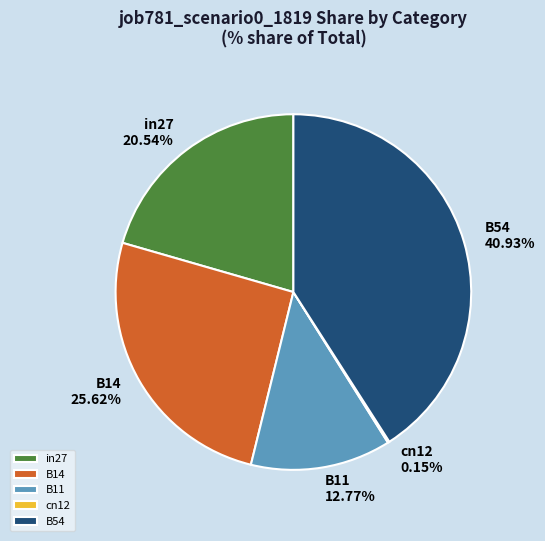

Is the sum of B14 and in27 greater than half?

No